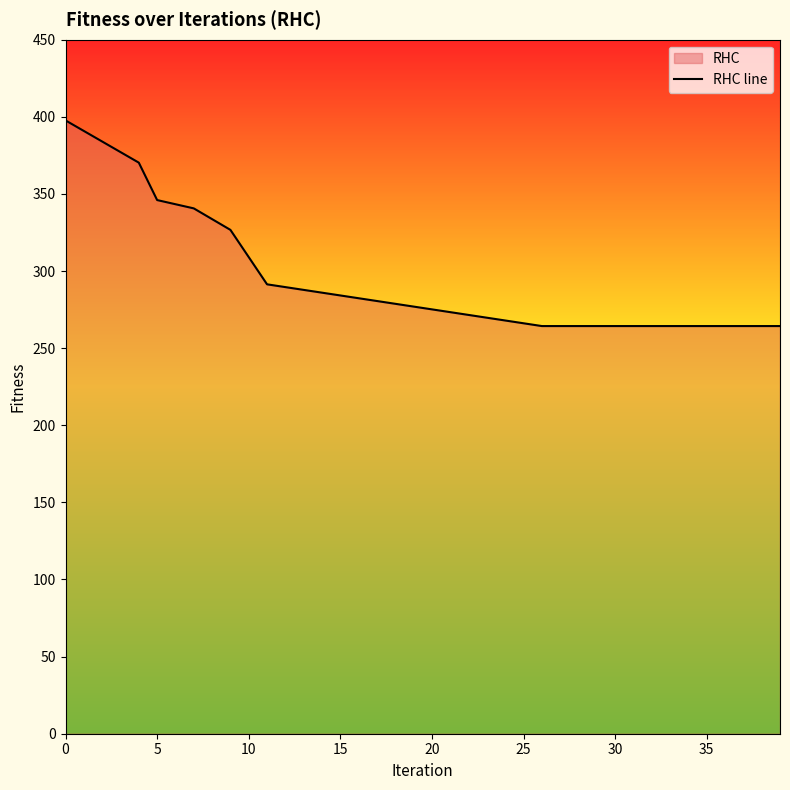

What is the greatest value displayed?

397.7